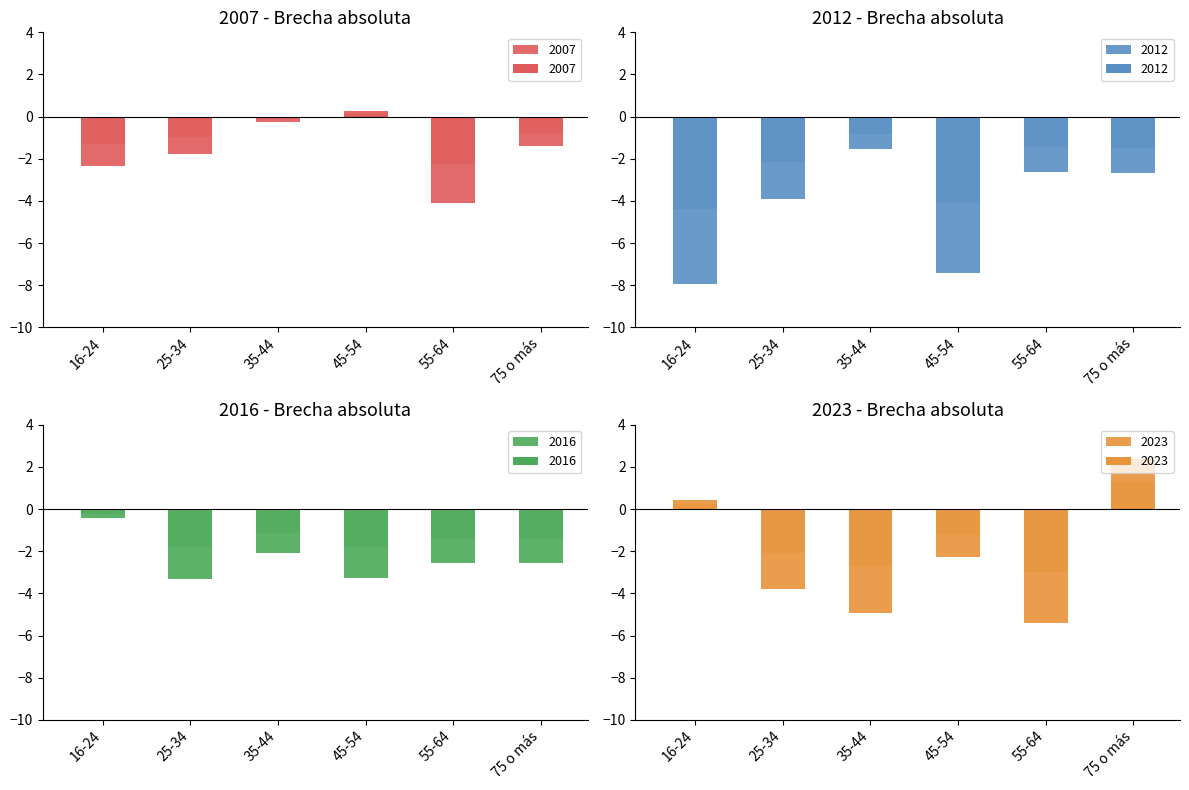

Reading left to right, list all the values displayed in this chart.

2007: -2.3	-1.8	-0.2	0.3	-4.1	-1.4
2012: -7.9	-3.9	-1.5	-7.4	-2.6	-2.7
2016: -0.4	-3.3	-2.1	-3.3	-2.6	-2.5
2023: 0.4	-3.8	-4.9	-2.3	-5.4	2.4